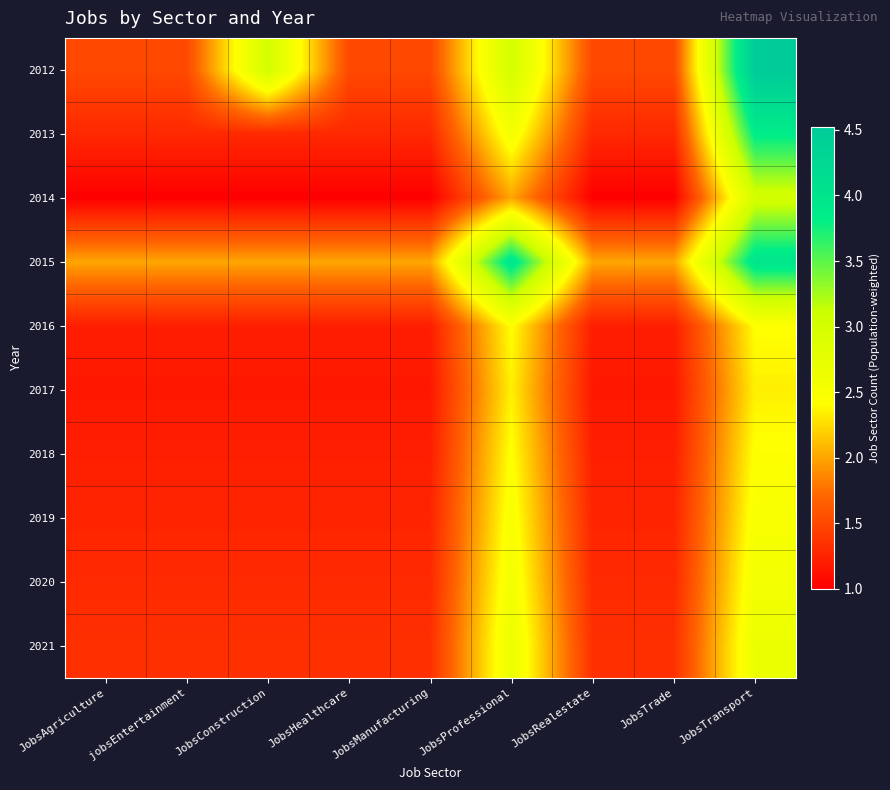

Rank the series at JobsProfessional from highest to lowest value.

2015, 2012, 2021, 2020, 2013, 2019, 2018, 2016, 2017, 2014